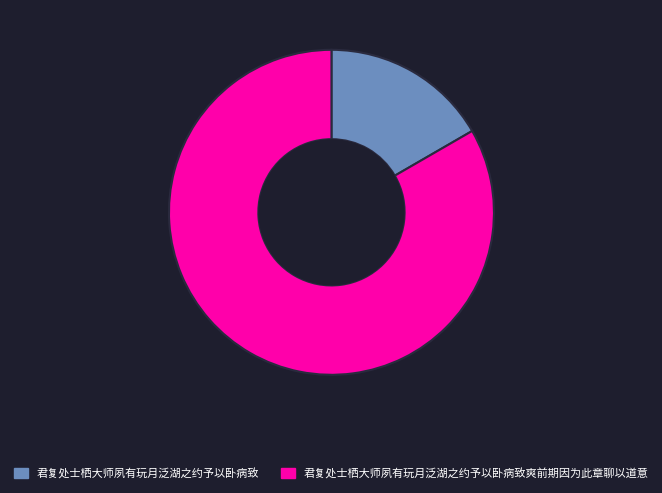

Which category has the biggest portion of the pie?

君复处士栖大师夙有玩月泛湖之约予以卧病致爽前期因为此章聊以道意